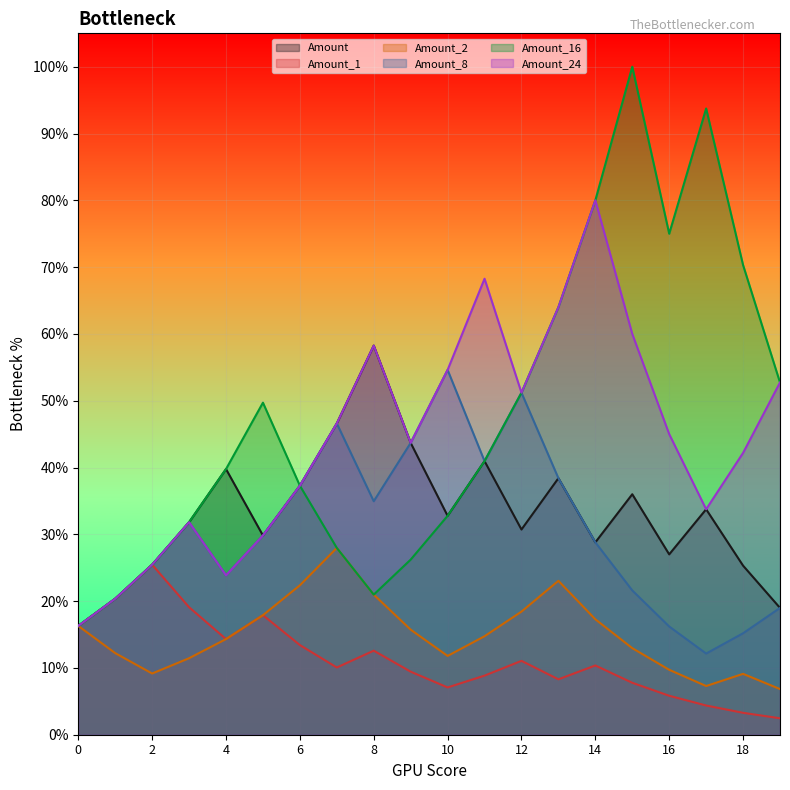

True or false: Amount has a value of 0.3 at 16.

True